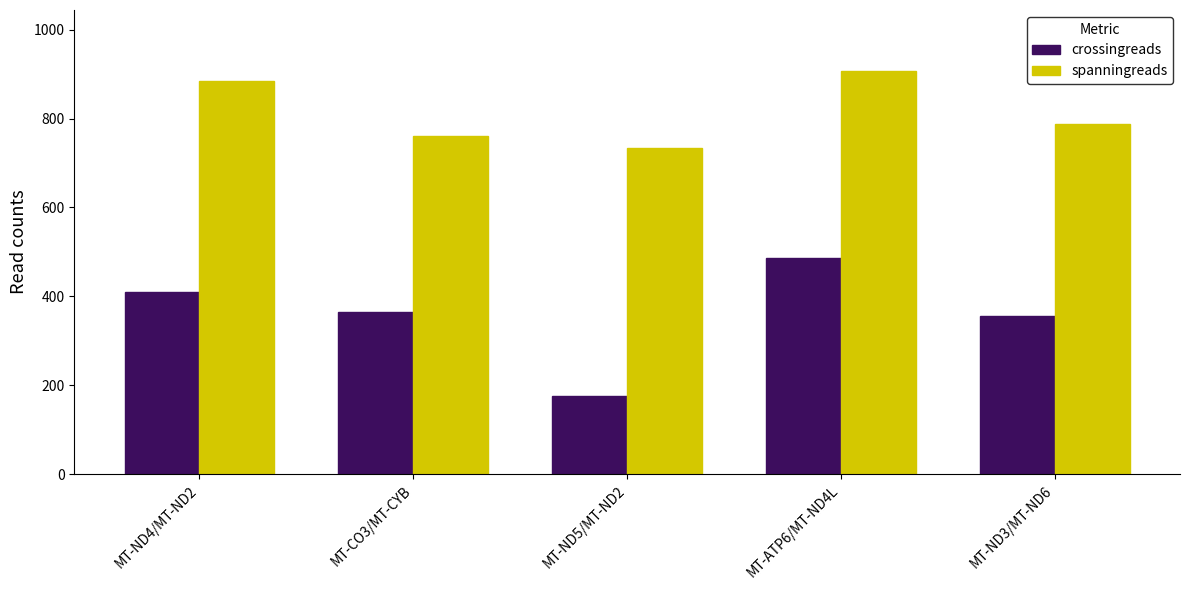

Rank the series by their average value, from highest to lowest.

spanningreads, crossingreads